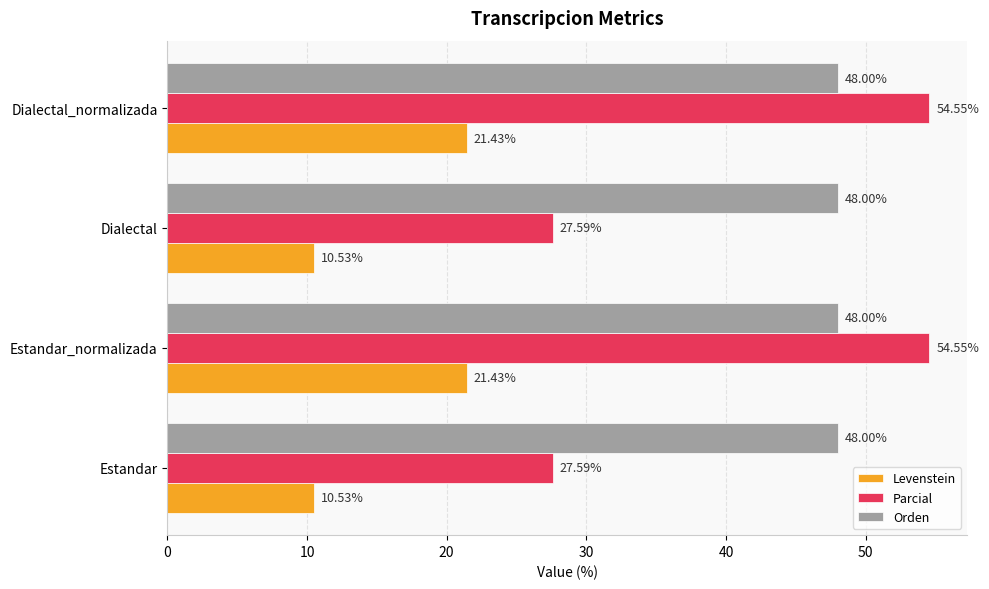

Which series has the largest total across all categories?

Orden